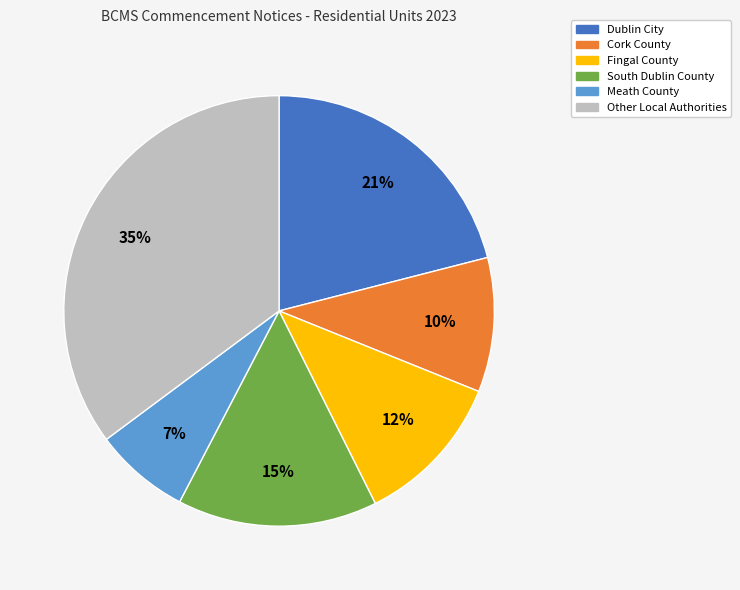

Does Cork County account for over 50% of the chart?

No